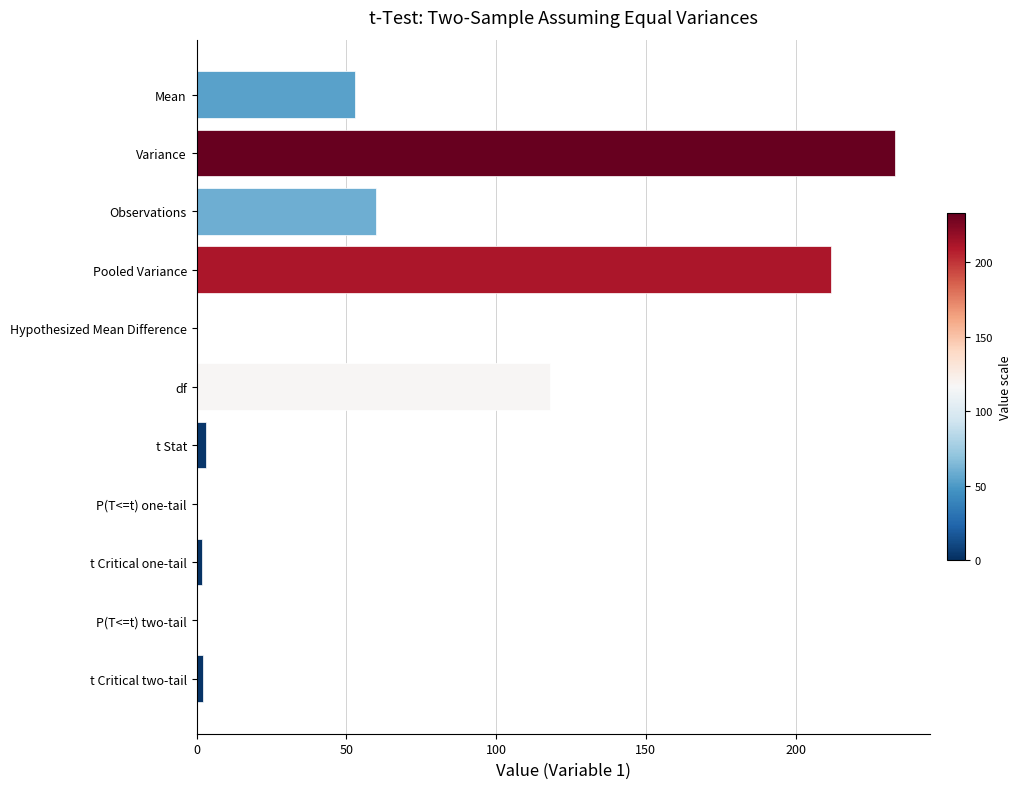

Between df and P(T<=t) one-tail, which is larger?

df